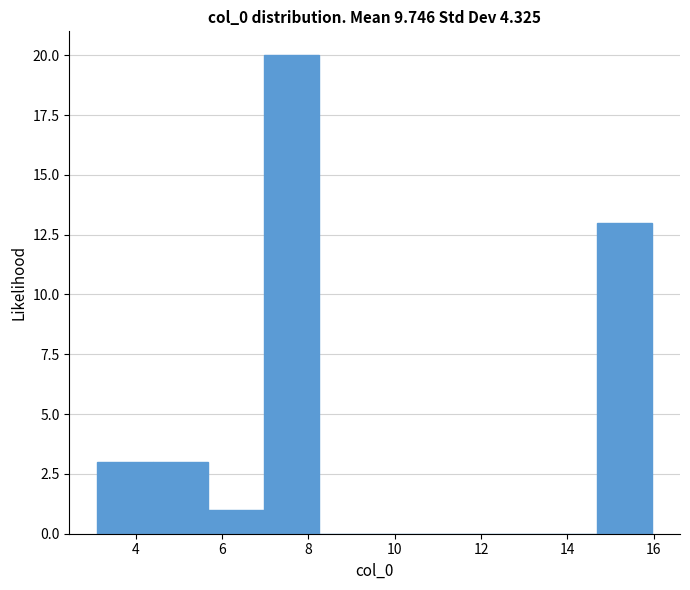

Reading left to right, transcribe this chart: for each bar, give the range it covers on the x-axis and its height. Neither the bar edges nor the heights are printed on the chart, so give them approximately, as read against the axes.

3.2 to 4.4: 3
4.4 to 5.6: 3
5.6 to 7.0: 1
7.0 to 8.2: 20
8.2 to 9.6: 0
9.6 to 10.8: 0
10.8 to 12.2: 0
12.2 to 13.4: 0
13.4 to 14.6: 0
14.6 to 16.0: 13